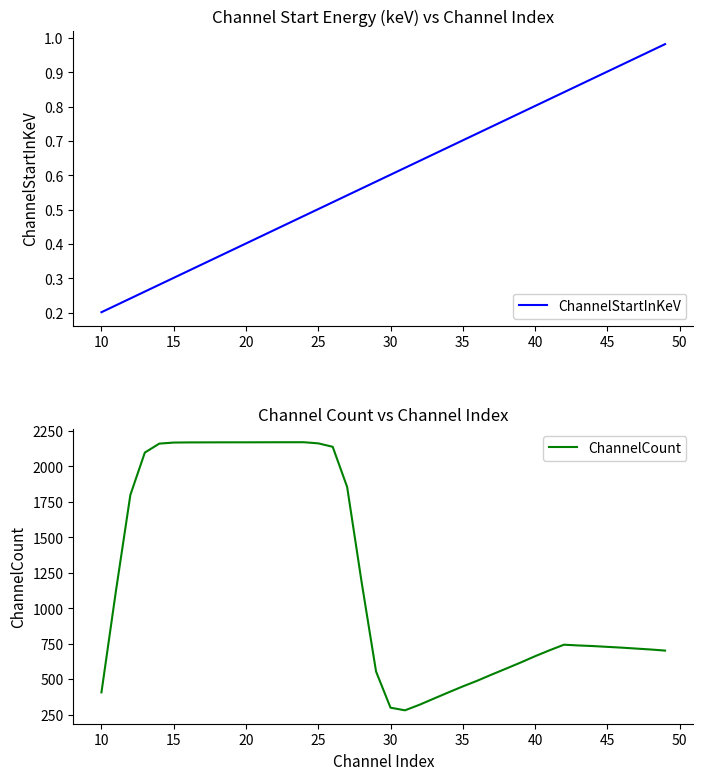

List the series in order of their overall mean, highest first.

ChannelCount, ChannelStartInKeV